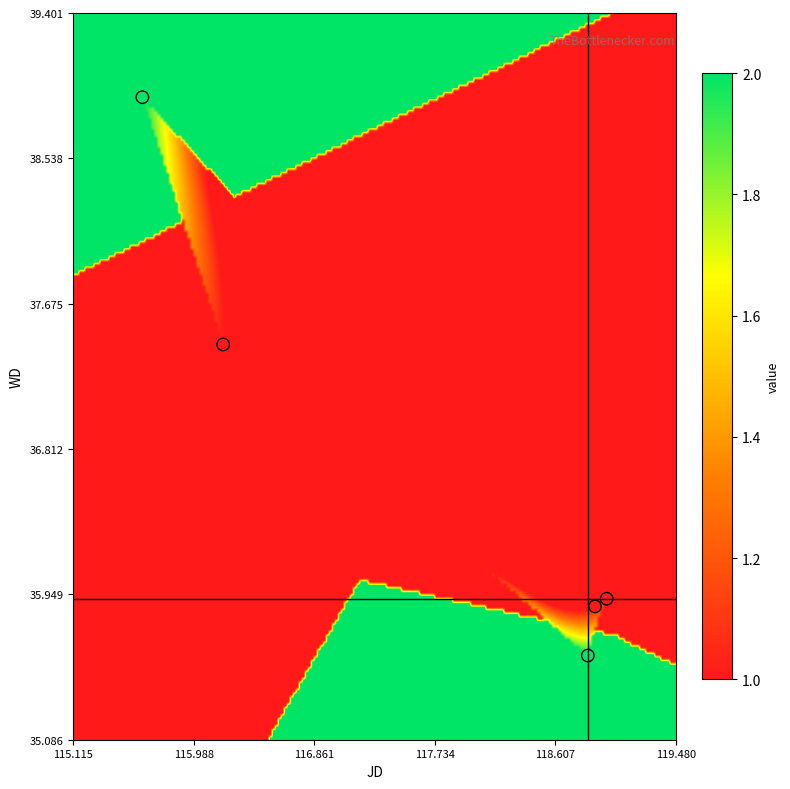

What Y value in the scatter plot is closest to 37?

37.4